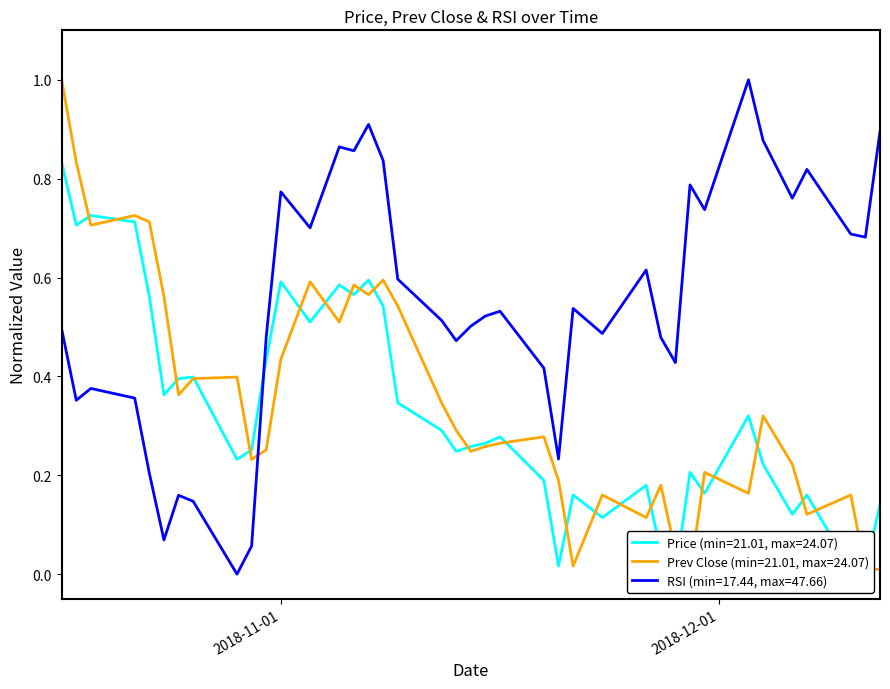

True or false: Prev Close and Price cross at least once.

True